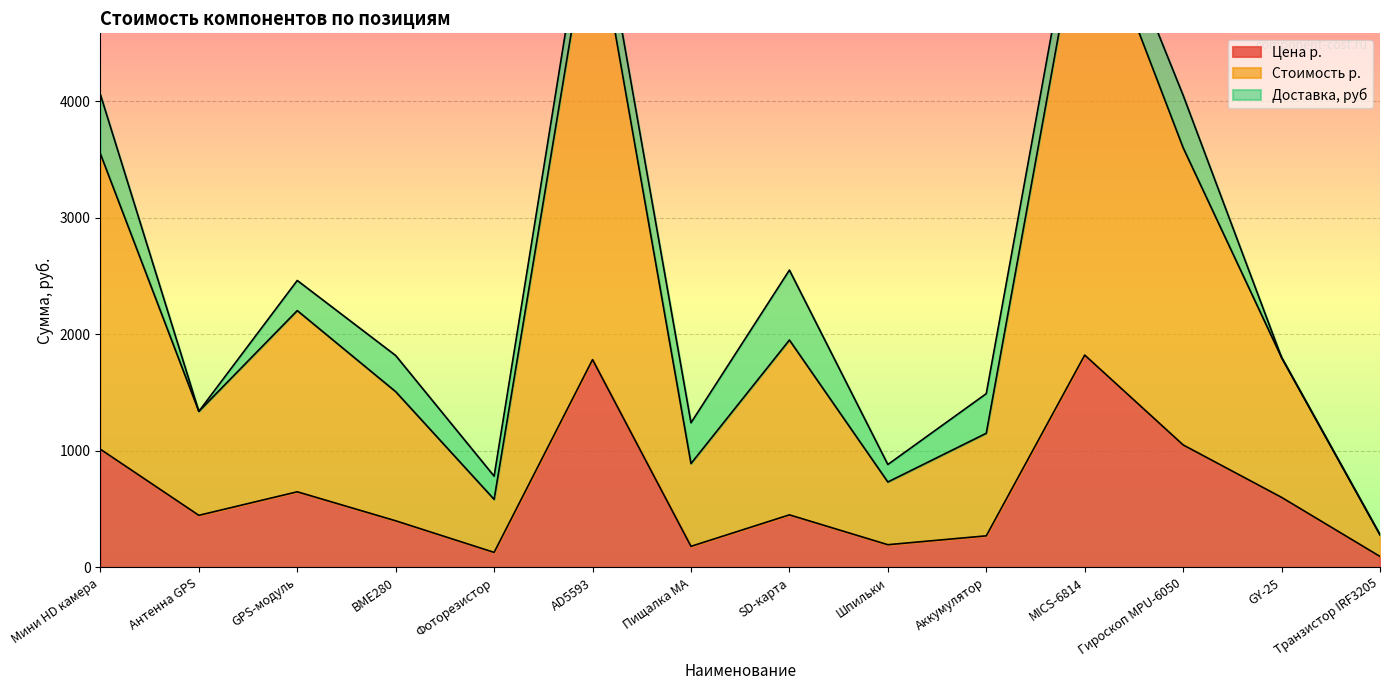

True or false: Цена р. has a value of 270 at Аккумулятор.

True